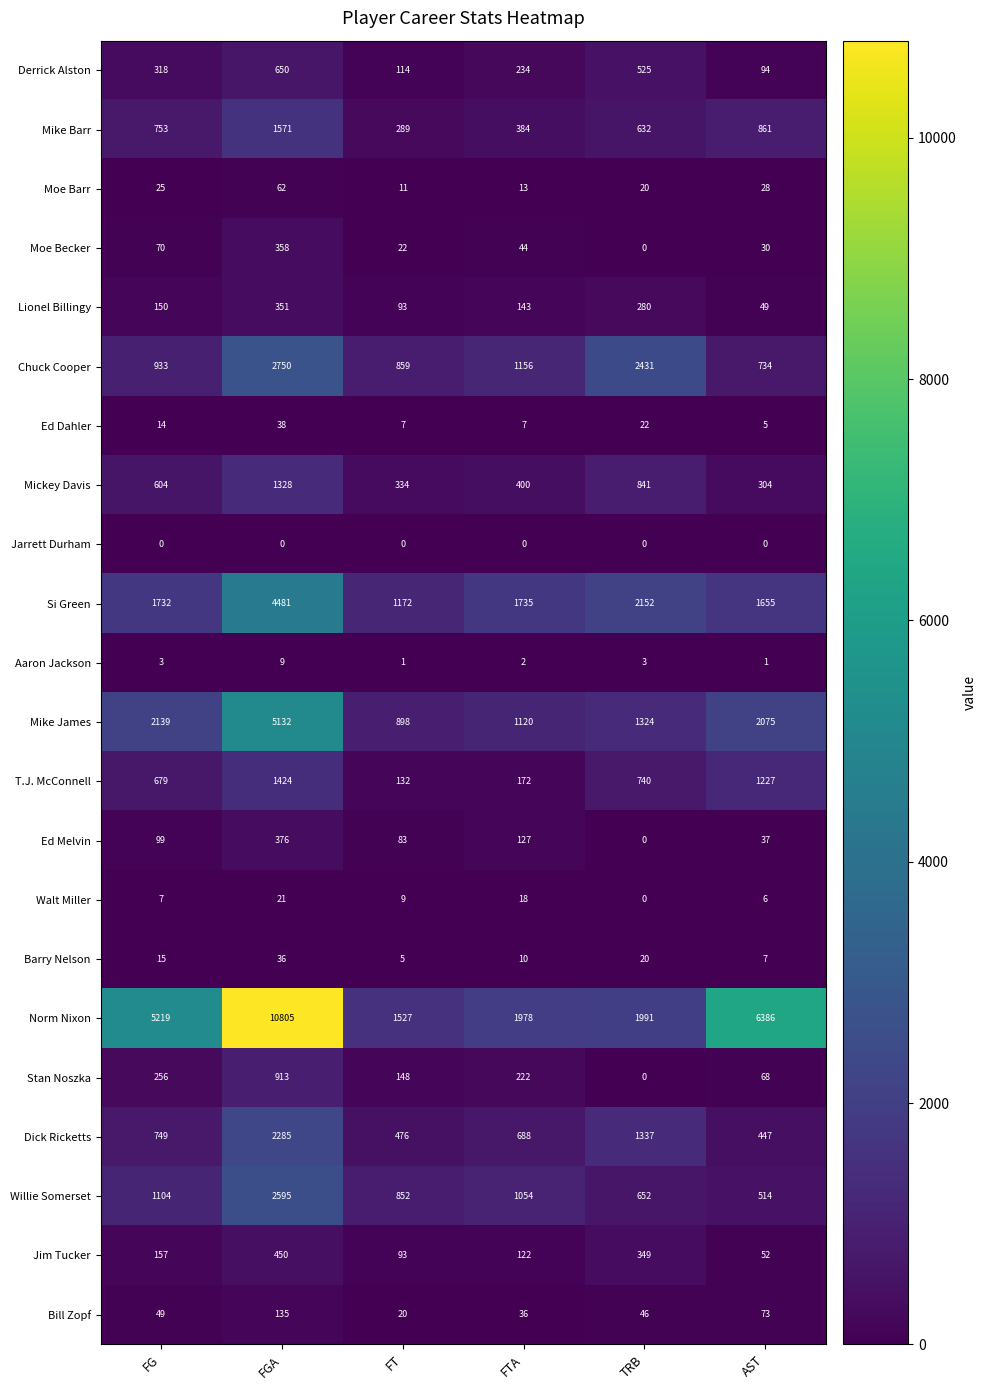

What is the difference between the Derrick Alston values at TRB and FTA?

291